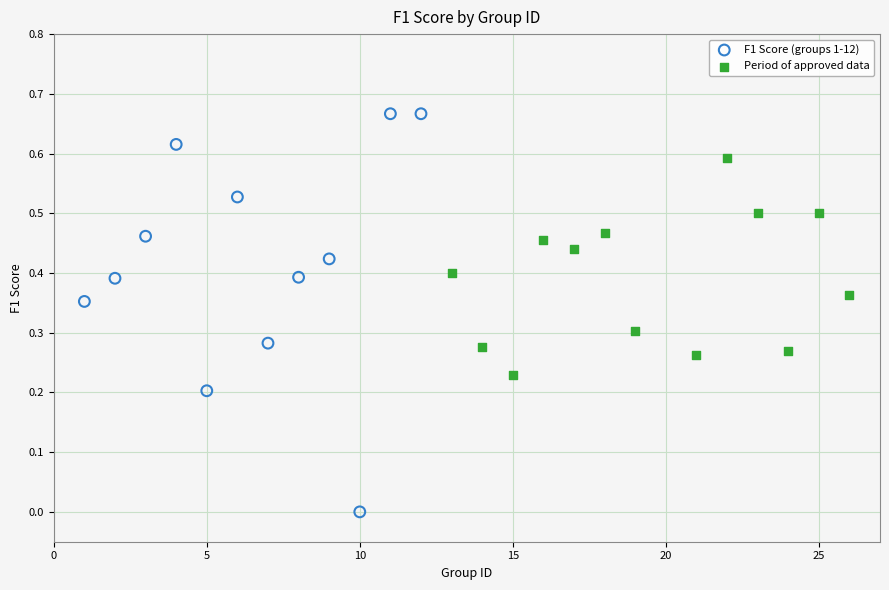

Which series has the widest spread of Y values?

F1 Score (groups 1-12)